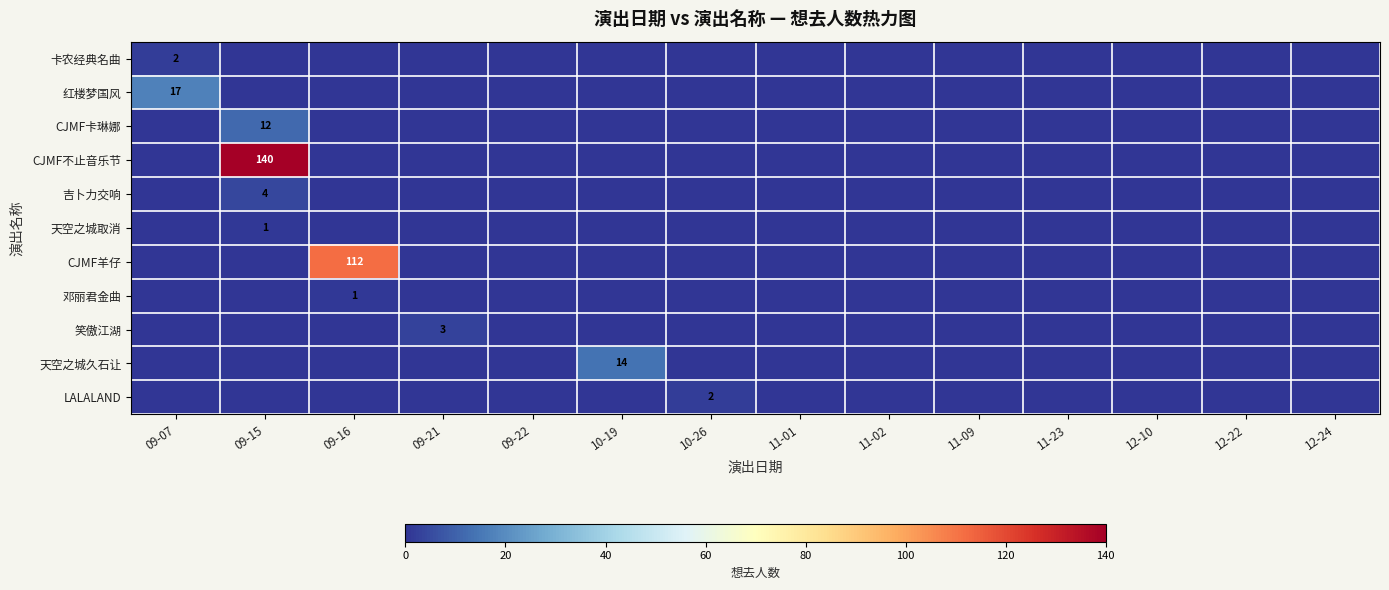

Where is 笑傲江湖 nearest to the value 1?

09-07